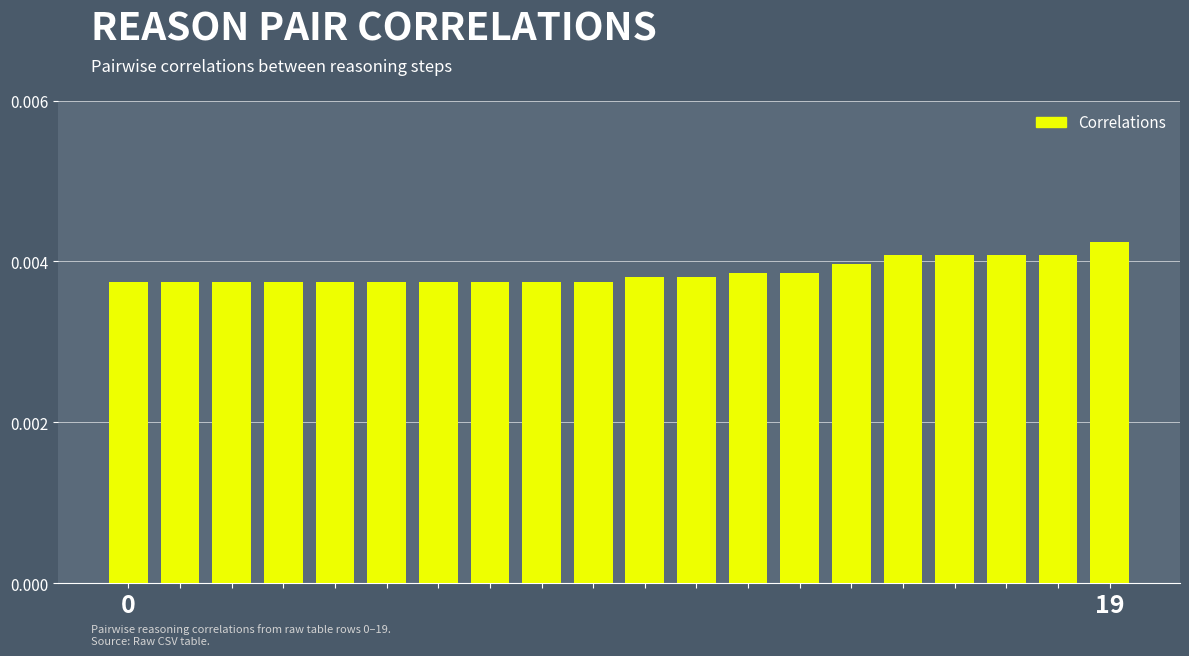

What is the sum of all values?

0.1